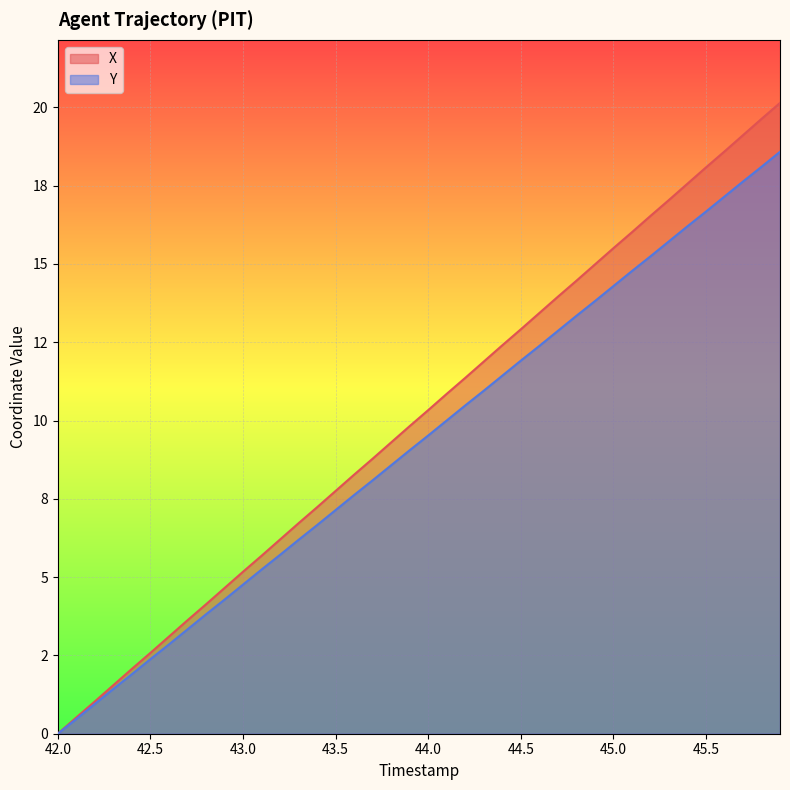

At which category is the sum across all series the highest?

45.9